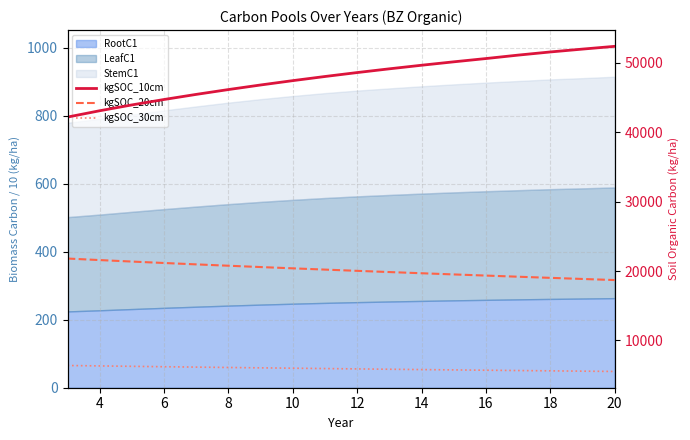

What is the minimum value for kgSOC_10cm?

42170.9